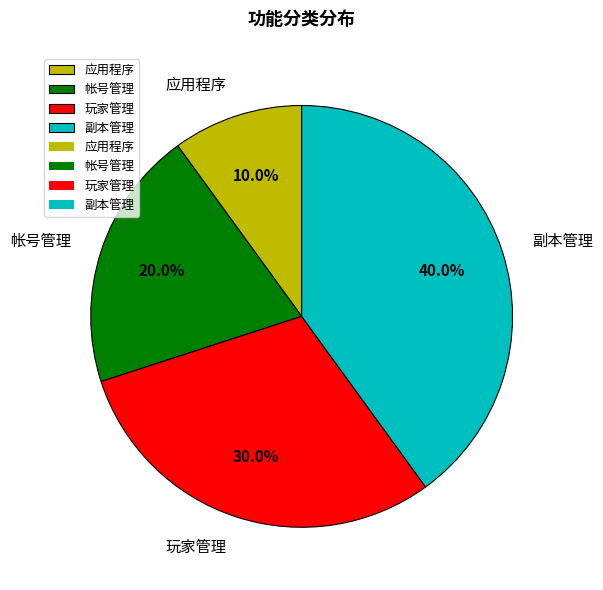

To the nearest percent, what is the average slice percentage?

25%